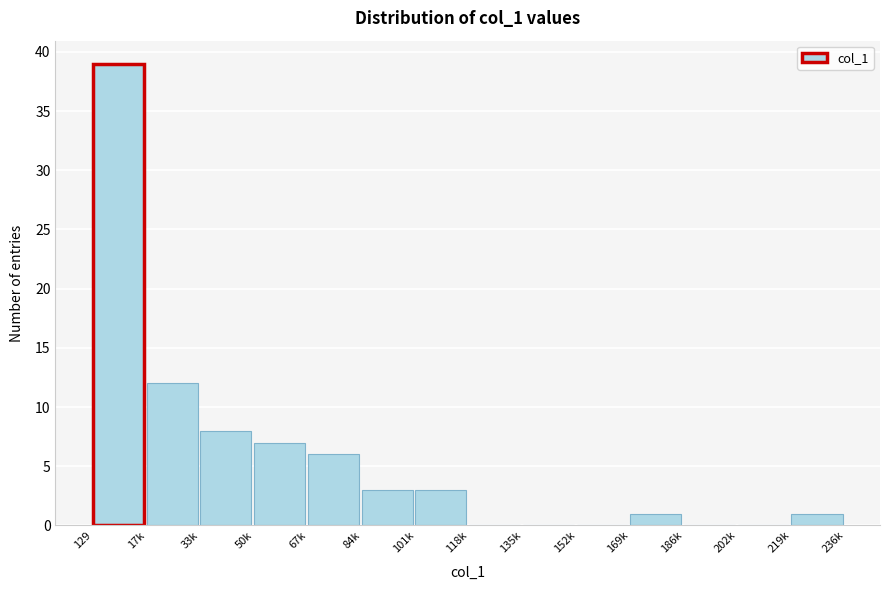

Reading left to right, transcribe all the data shown in this chart.

129=39	17k=12	33k=8	50k=7	67k=6	84k=3	101k=3	118k=0	135k=0	152k=0	169k=1	186k=0	202k=0	219k=1